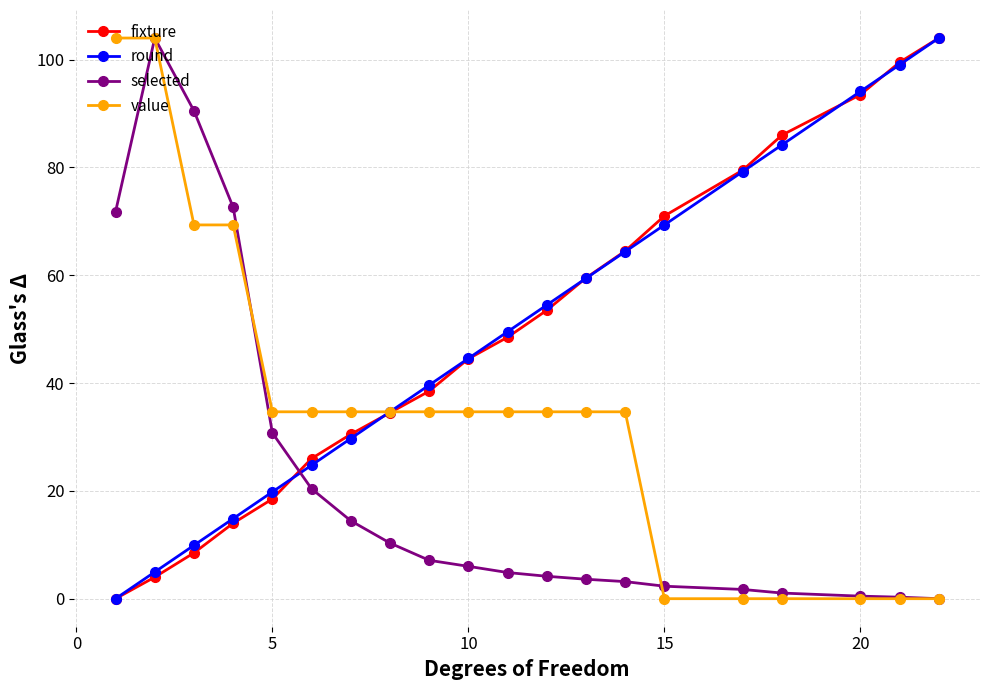

What is the average value of the value series?

34.7